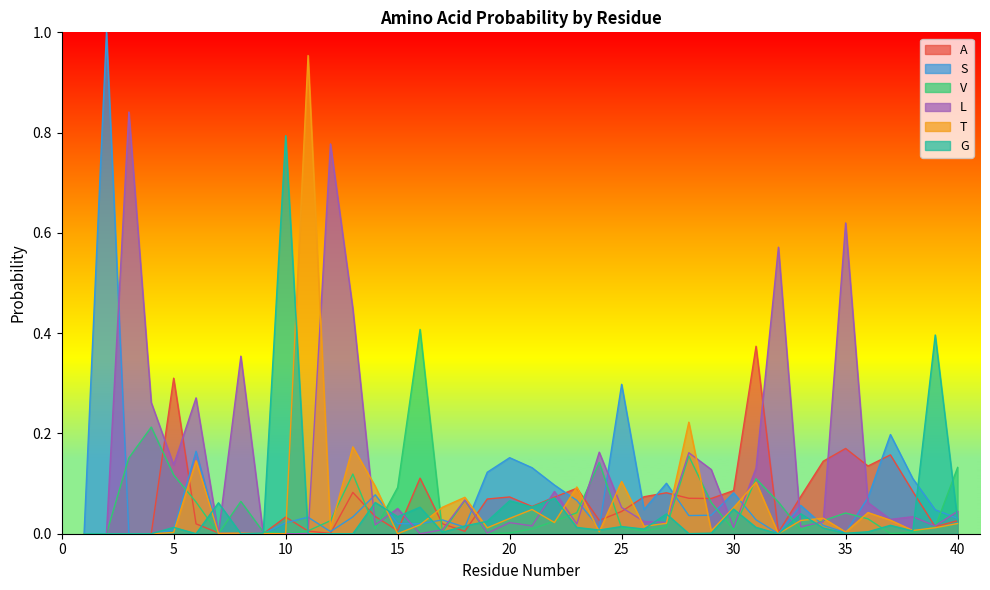

Reading left to right, list all the values displayed in this chart.

A: 1=0.0	2=0.0	3=0.0	4=0.0	5=0.3	6=0.0	7=0.0	8=0.0	9=0.0	10=0.0	11=0.0	12=0.0	13=0.1	14=0.0	15=0.0	16=0.1	17=0.0	18=0.0	19=0.1	20=0.1	21=0.1	22=0.1	23=0.1	24=0.0	25=0.0	26=0.1	27=0.1	28=0.1	29=0.1	30=0.1	31=0.4	32=0.0	33=0.1	34=0.1	35=0.2	36=0.1	37=0.2	38=0.1	39=0.0	40=0.0
S: 1=0.0	2=1.0	3=0.0	4=0.0	5=0.0	6=0.2	7=0.0	8=0.0	9=0.0	10=0.0	11=0.0	12=0.0	13=0.0	14=0.1	15=0.0	16=0.0	17=0.0	18=0.0	19=0.1	20=0.2	21=0.1	22=0.1	23=0.1	24=0.0	25=0.3	26=0.0	27=0.1	28=0.0	29=0.0	30=0.1	31=0.0	32=0.0	33=0.1	34=0.0	35=0.0	36=0.1	37=0.2	38=0.1	39=0.0	40=0.0
V: 1=0.0	2=0.0	3=0.2	4=0.2	5=0.1	6=0.1	7=0.0	8=0.1	9=0.0	10=0.0	11=0.0	12=0.0	13=0.1	14=0.0	15=0.1	16=0.4	17=0.0	18=0.1	19=0.0	20=0.0	21=0.0	22=0.0	23=0.0	24=0.1	25=0.0	26=0.0	27=0.0	28=0.2	29=0.1	30=0.0	31=0.1	32=0.1	33=0.0	34=0.0	35=0.0	36=0.0	37=0.0	38=0.0	39=0.0	40=0.1
L: 1=0.0	2=0.0	3=0.8	4=0.3	5=0.1	6=0.3	7=0.0	8=0.4	9=0.0	10=0.0	11=0.0	12=0.8	13=0.4	14=0.0	15=0.1	16=0.0	17=0.0	18=0.1	19=0.0	20=0.0	21=0.0	22=0.1	23=0.0	24=0.2	25=0.1	26=0.0	27=0.0	28=0.2	29=0.1	30=0.0	31=0.1	32=0.6	33=0.0	34=0.0	35=0.6	36=0.1	37=0.0	38=0.0	39=0.0	40=0.0
T: 1=0.0	2=0.0	3=0.0	4=0.0	5=0.0	6=0.1	7=0.0	8=0.0	9=0.0	10=0.0	11=1.0	12=0.0	13=0.2	14=0.1	15=0.0	16=0.0	17=0.1	18=0.1	19=0.0	20=0.0	21=0.0	22=0.0	23=0.1	24=0.0	25=0.1	26=0.0	27=0.0	28=0.2	29=0.0	30=0.1	31=0.1	32=0.0	33=0.0	34=0.0	35=0.0	36=0.0	37=0.0	38=0.0	39=0.0	40=0.0
G: 1=0.0	2=0.0	3=0.0	4=0.0	5=0.0	6=0.0	7=0.1	8=0.0	9=0.0	10=0.8	11=0.0	12=0.0	13=0.0	14=0.1	15=0.0	16=0.1	17=0.0	18=0.0	19=0.0	20=0.1	21=0.1	22=0.1	23=0.0	24=0.0	25=0.0	26=0.0	27=0.0	28=0.0	29=0.0	30=0.0	31=0.0	32=0.0	33=0.0	34=0.0	35=0.0	36=0.0	37=0.0	38=0.0	39=0.4	40=0.0